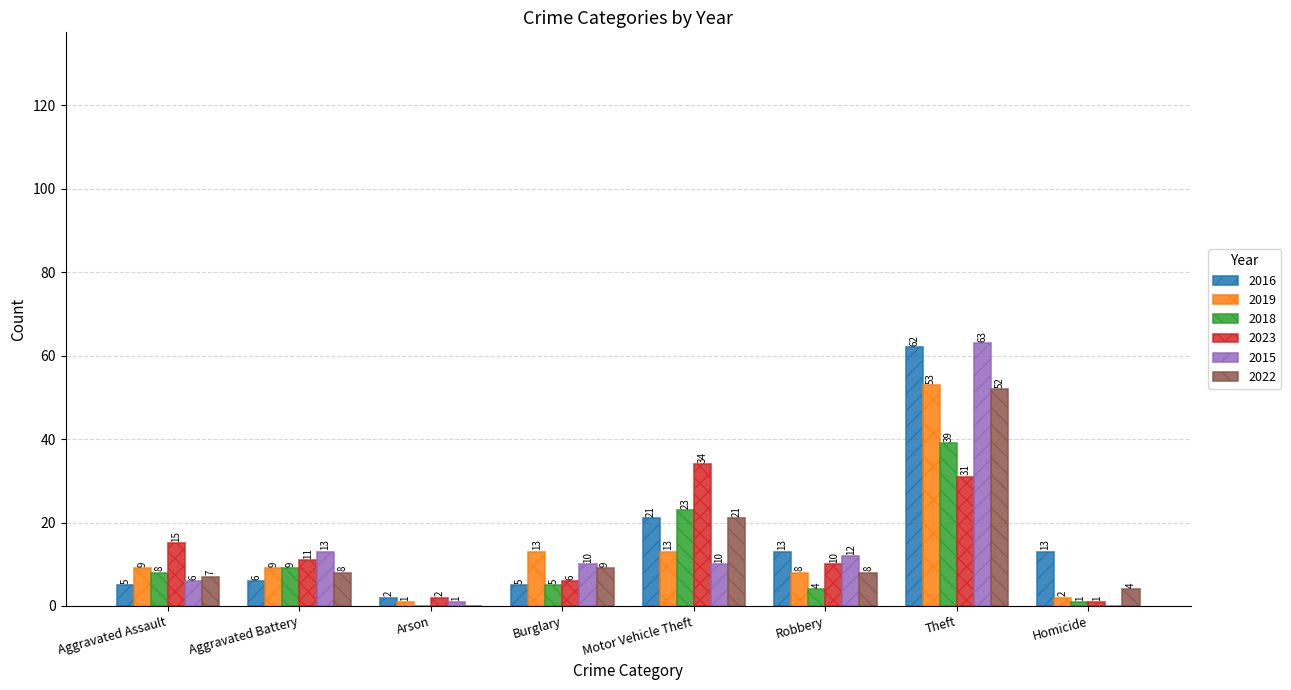

The value of 2015 at Arson is 1. True or false?

True